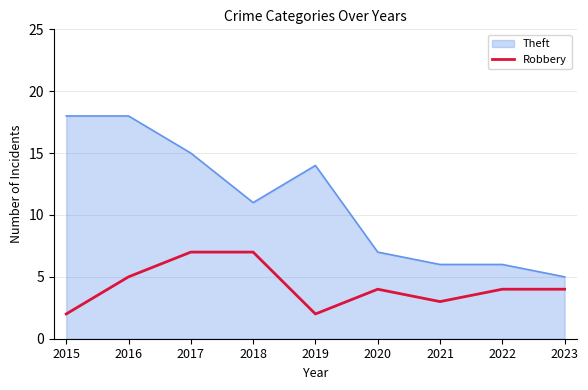

Reading left to right, extract all data points from this chart.

Theft: 18	18	15	11	14	7	6	6	5
Robbery: 2	5	7	7	2	4	3	4	4